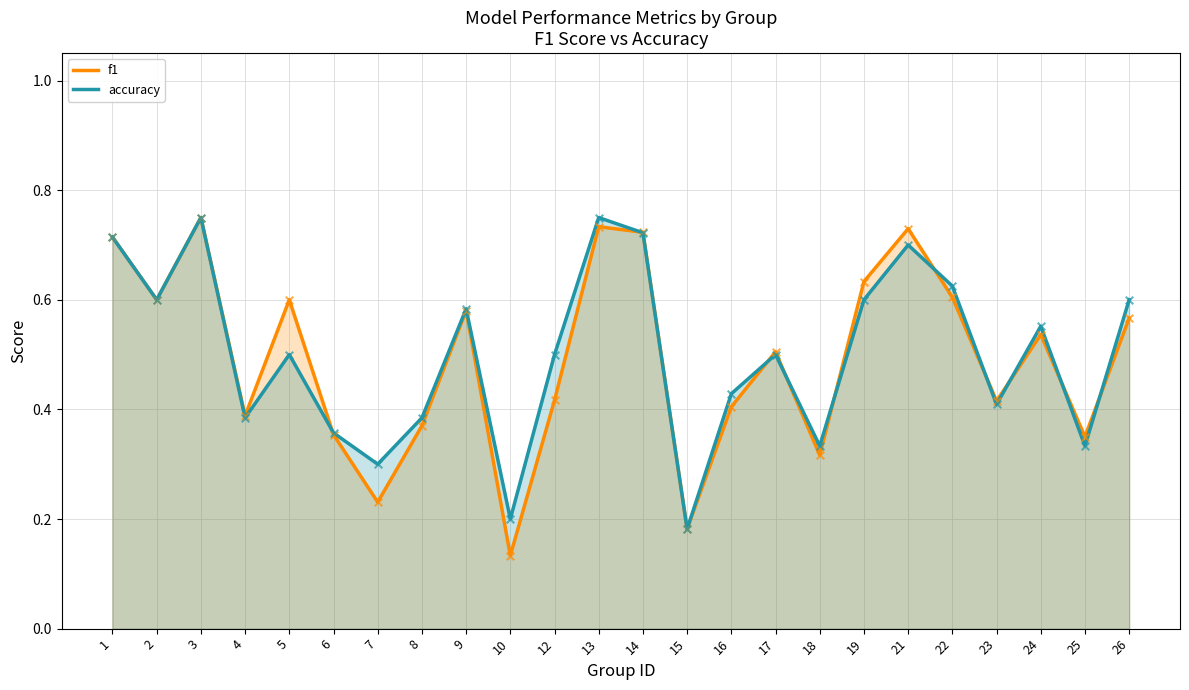

At which category is the sum across all series the highest?

3